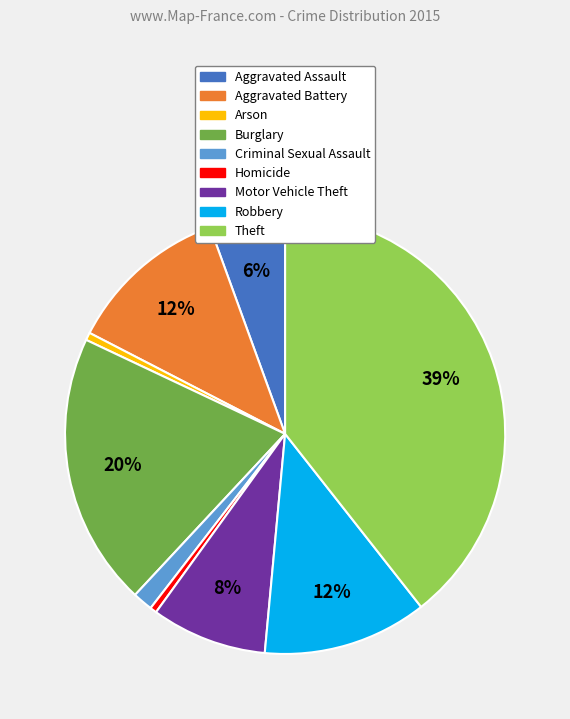

How many slices are in this pie chart?

9